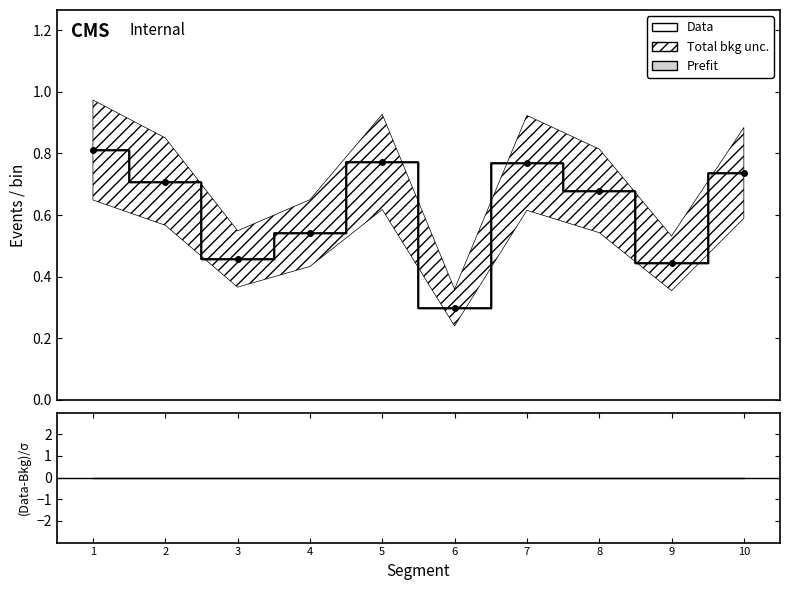

Which series has the widest spread of values?

Data